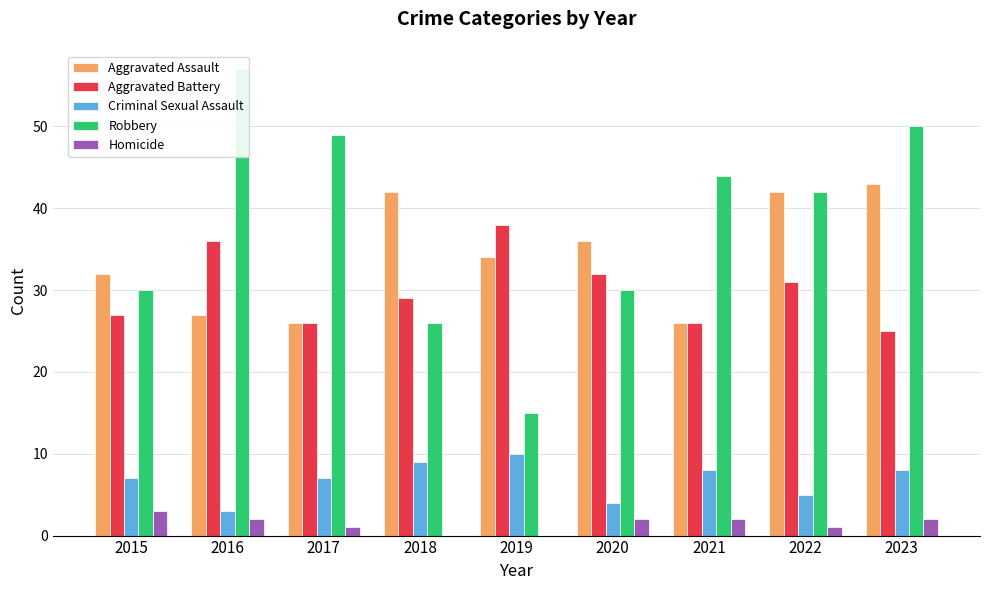

Which category has the lowest value in the Robbery series?

2019